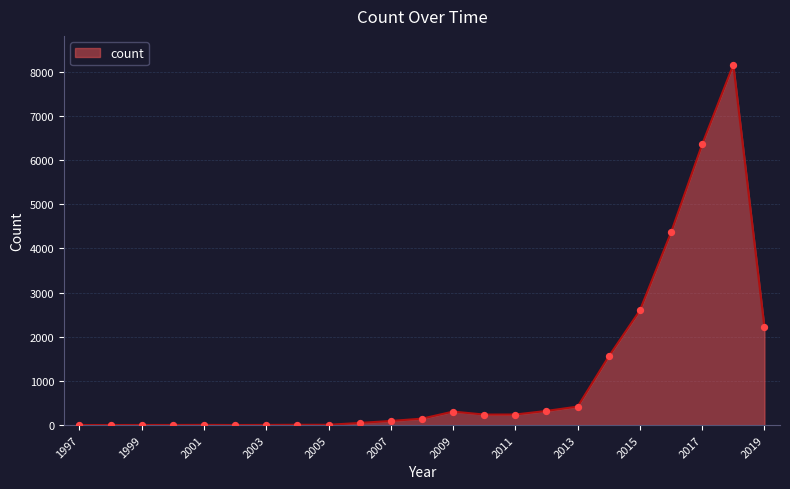

What is the difference between the maximum and minimum values?

8159